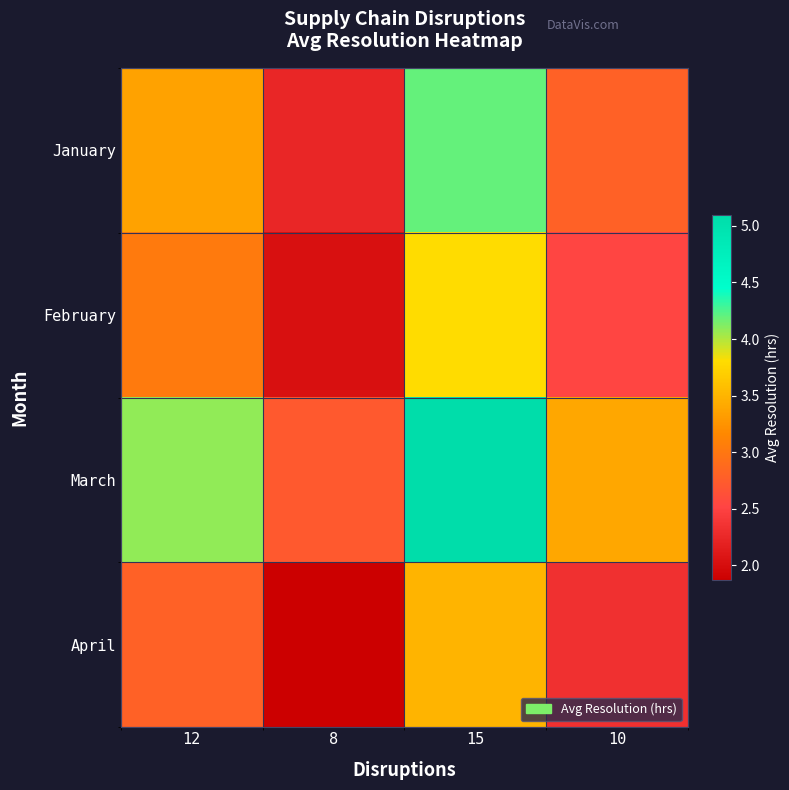

Reading left to right, extract all data points from this chart.

January: 12=3.4	8=2.2	15=4.2	10=2.8
February: 12=3.0	8=2.0	15=3.8	10=2.5
March: 12=4.1	8=2.7	15=5.1	10=3.4
April: 12=2.8	8=1.9	15=3.5	10=2.3